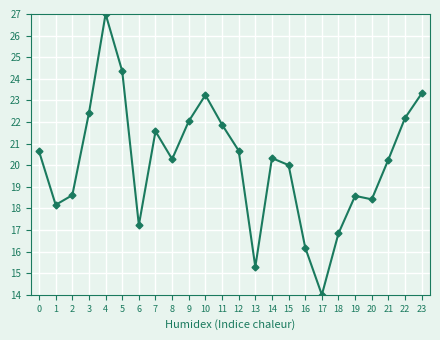

Where is the first local minimum?

1